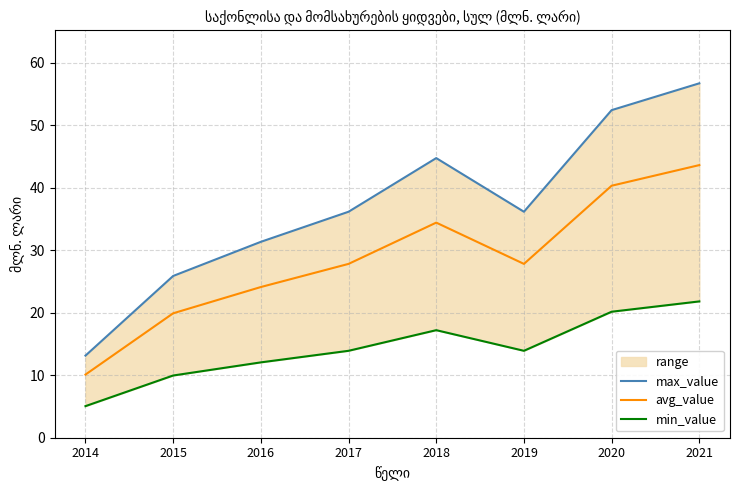

How many lines are shown in the chart?

3